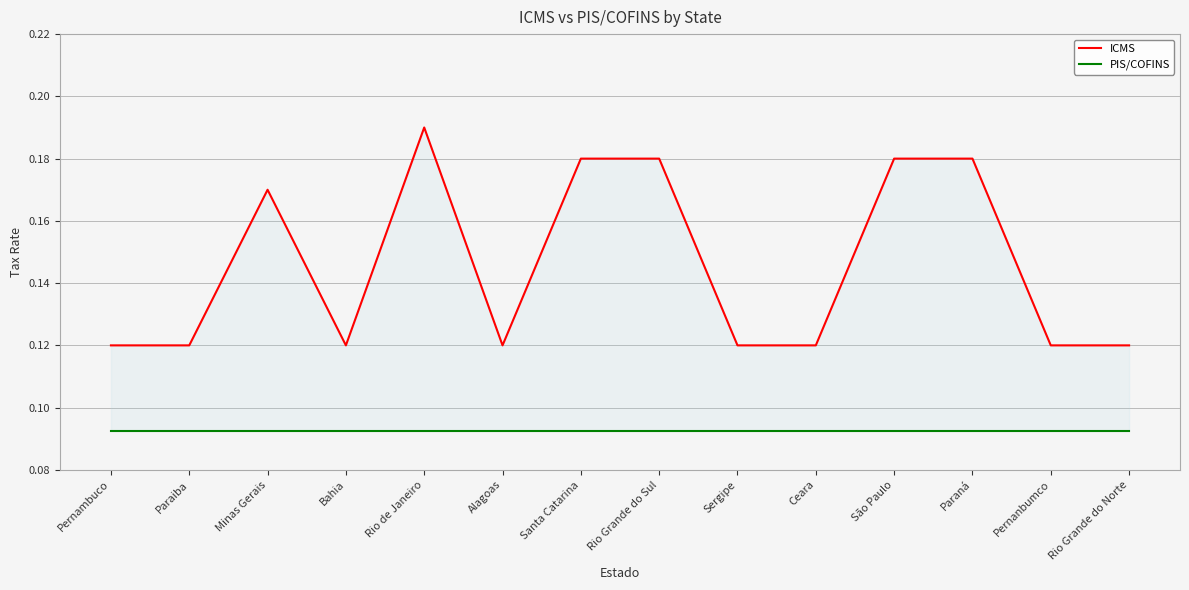

What is the lowest value of the PIS/COFINS series?

0.1